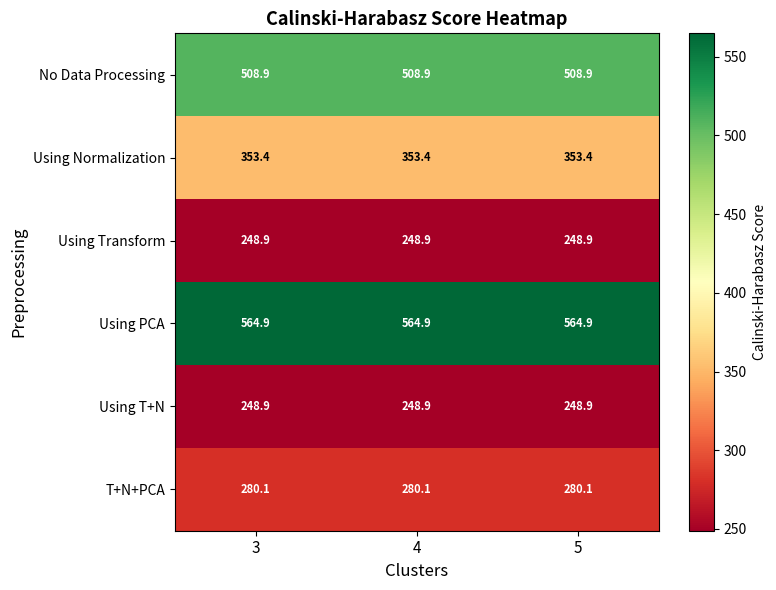

Is it true that Using PCA equals 137.6 at 5?

False